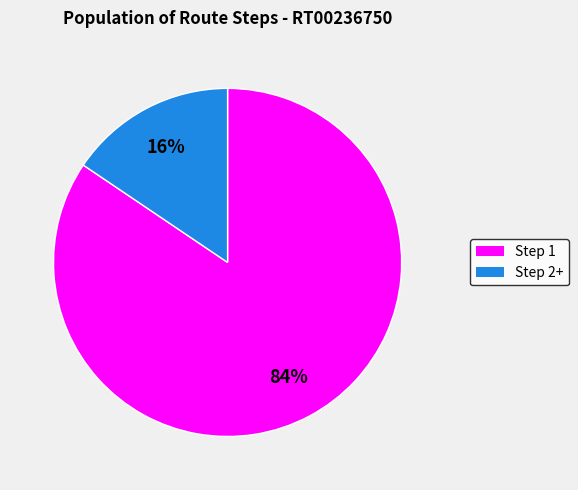

To the nearest percent, what is the average slice percentage?

50%